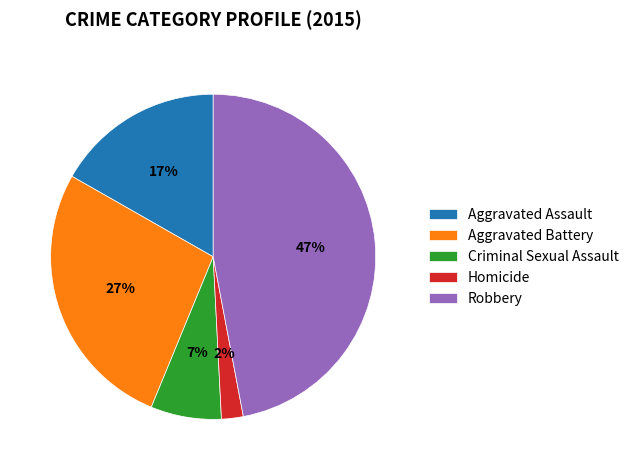

How many segments does this pie chart have?

5